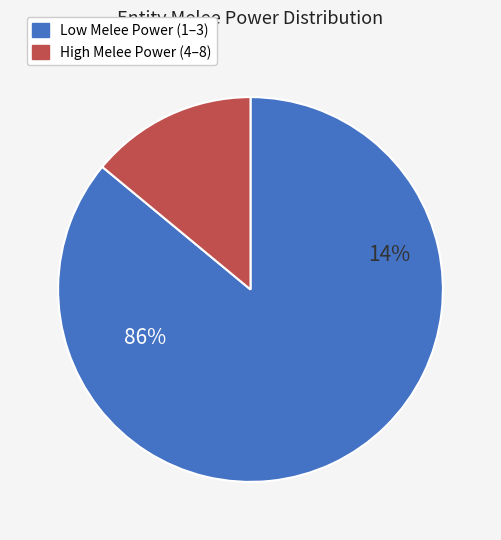

Is it true that Melee Power 4-8 is 27% of the pie?

False